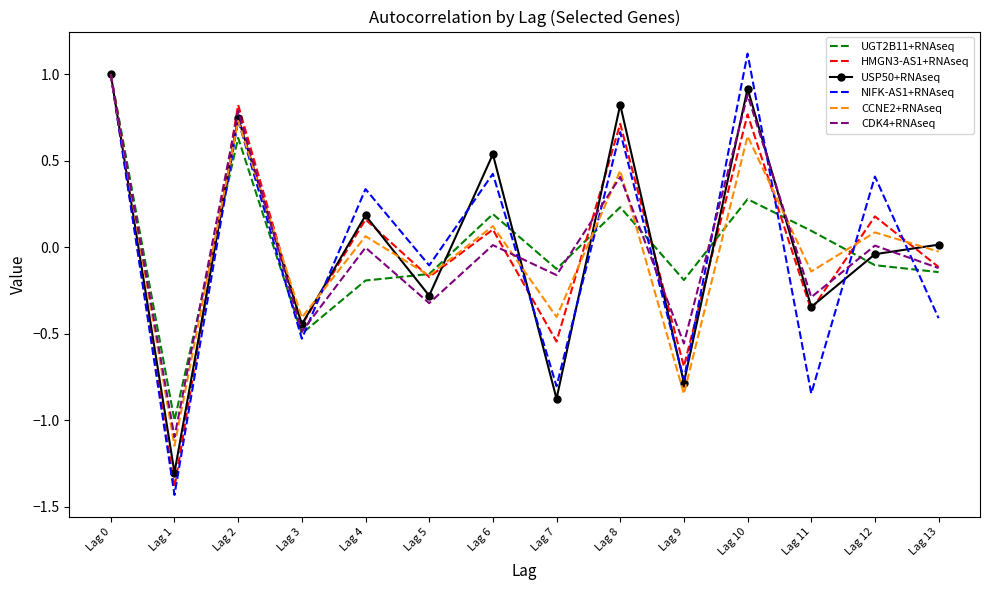

Is it true that CDK4+RNAseq equals 1.0 at Lag 0?

True